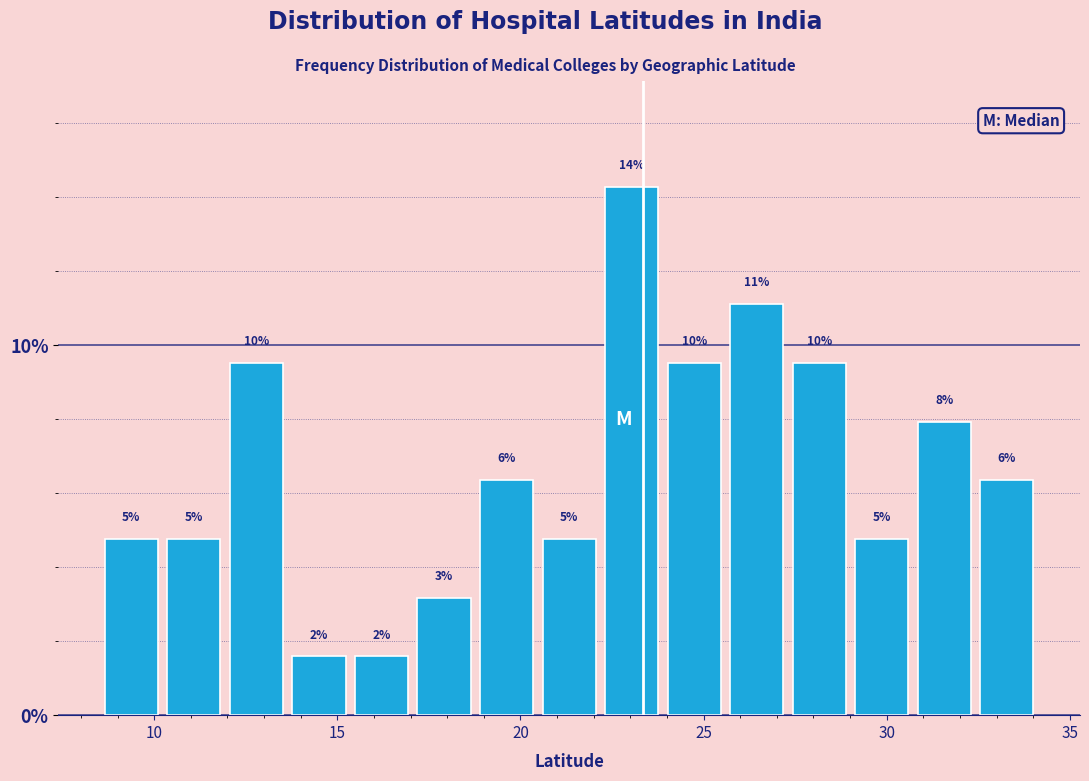

Read against the x-axis, roughly where is the centre of the tallest bar?

23.0